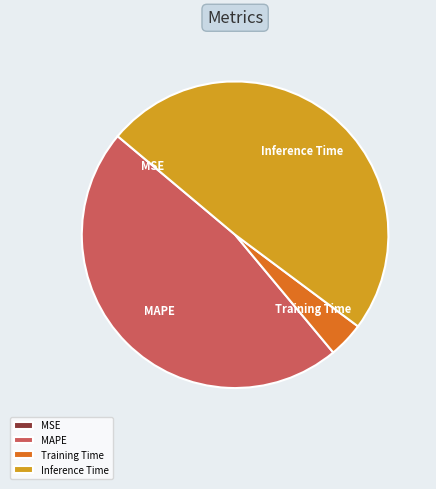

Does Inference Time account for over 50% of the chart?

No